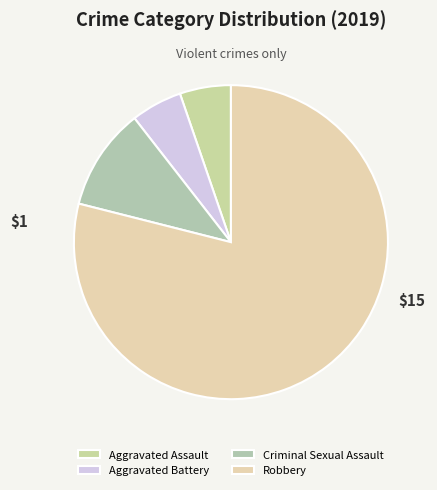

True or false: Aggravated Battery accounts for 1% of the total.

False